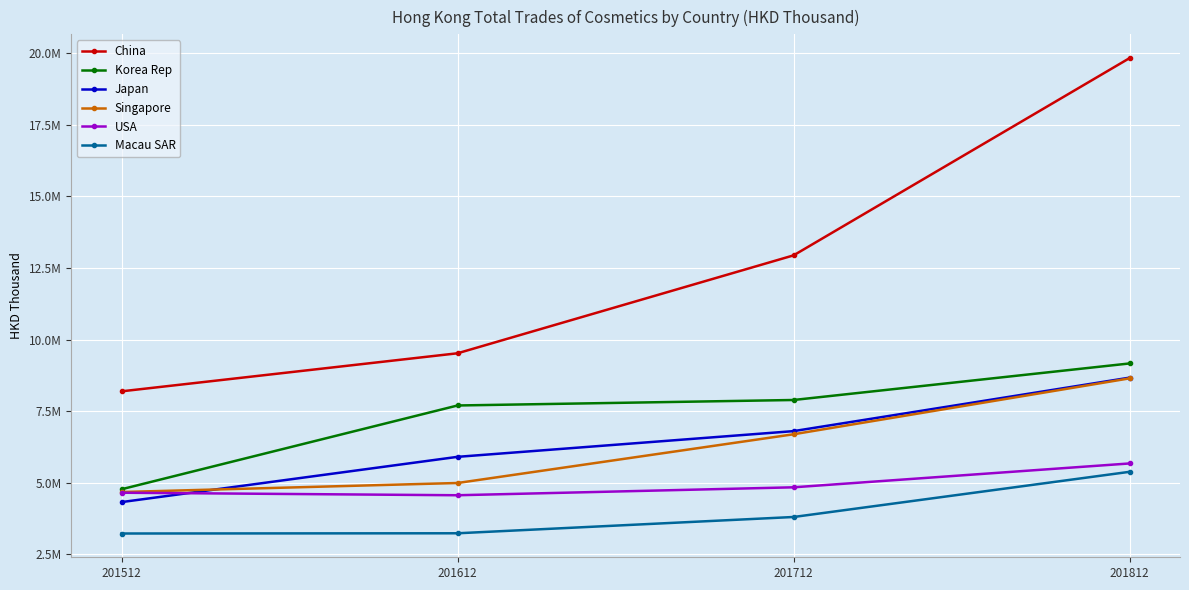

Is it true that Macau SAR equals 1026698.4 at 201512?

False